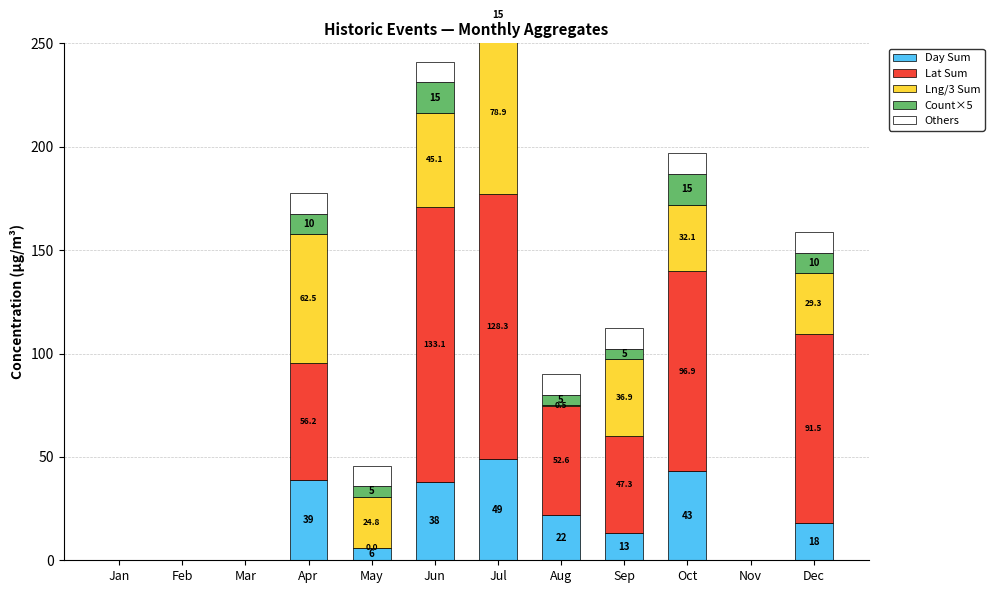

Reading left to right, list all the values displayed in this chart.

Day Sum: 0.0	0.0	0.0	39.0	6.0	38.0	49.0	22.0	13.0	43.0	0.0	18.0
Lat Sum: 0.0	0.0	0.0	56.2	0.0	133.1	128.3	52.6	47.3	96.9	0.0	91.5
Lng/3 Sum: 0.0	0.0	0.0	62.5	24.8	45.1	78.9	0.5	36.9	32.1	0.0	29.3
Count×5: 0.0	0.0	0.0	10.0	5.0	15.0	15.0	5.0	5.0	15.0	0.0	10.0
Others: 0.0	0.0	0.0	10.0	10.0	10.0	10.0	10.0	10.0	10.0	0.0	10.0